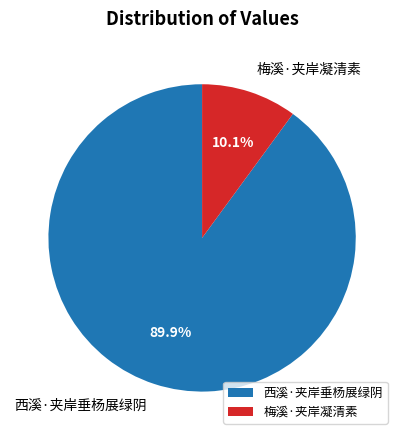

Combined, do 梅溪·夹岸凝清素 and 西溪·夹岸垂杨展绿阴 account for over 50%?

Yes